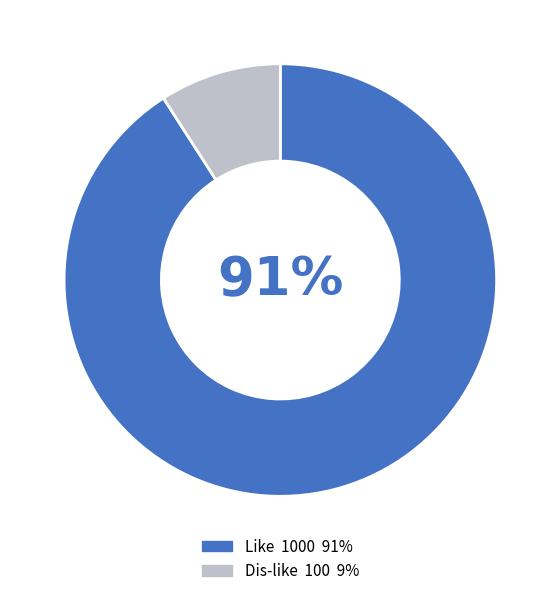

To the nearest percent, what is the average slice percentage?

50%